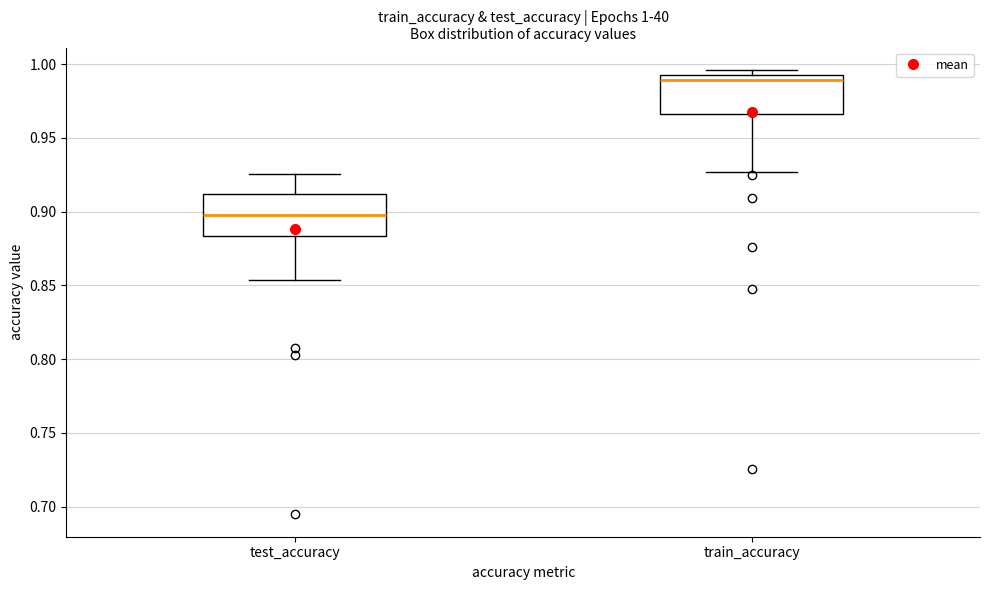

Which box's median line is the highest?

train_accuracy